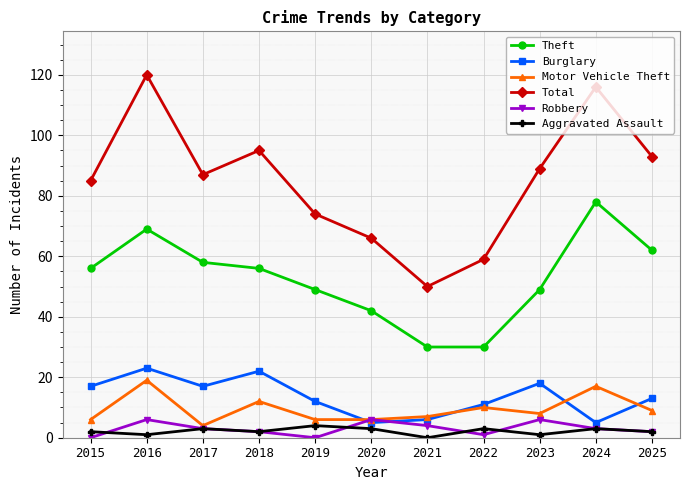

Where is Total nearest to the value 85?

2015